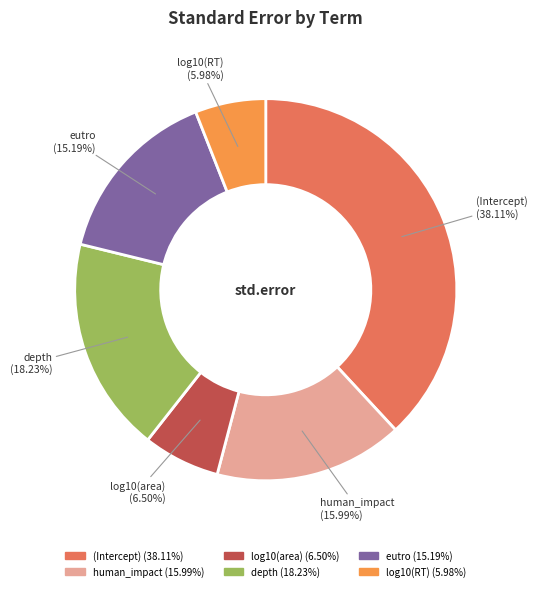

Which has a higher value, log10(area) or human_impact?

human_impact